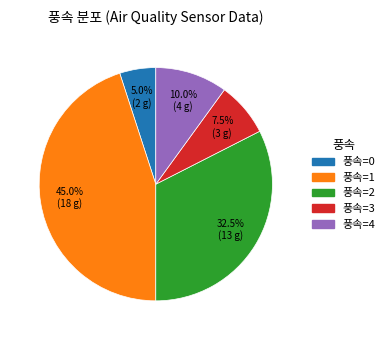

How many slices are in this pie chart?

5